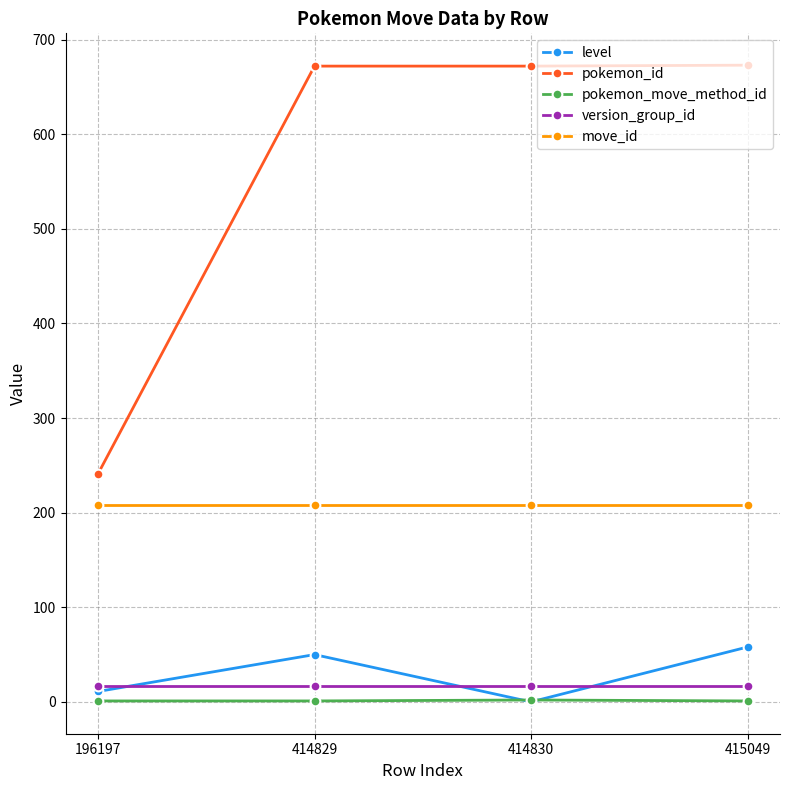

At which label is level closest to 29?

196197